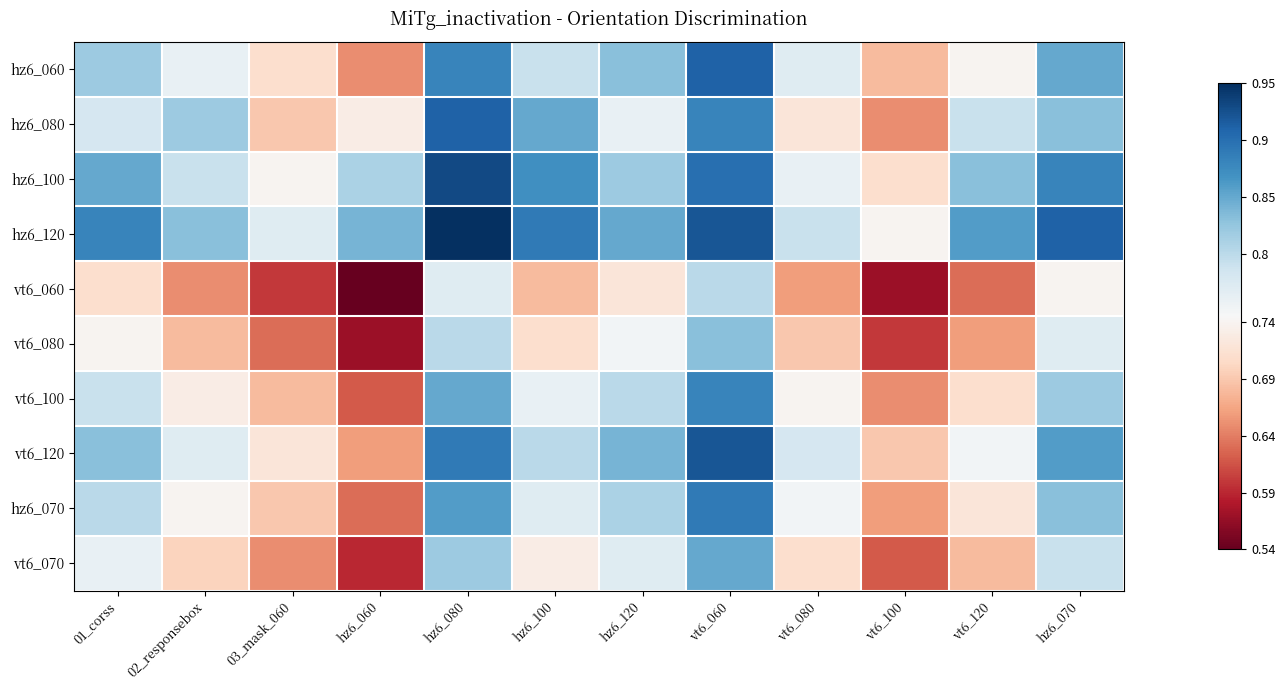

Reading left to right, transcribe all the data shown in this chart.

hz6_060: 01_corss=0.8	02_responsebox=0.8	03_mask_060=0.7	hz6_060=0.7	hz6_080=0.9	hz6_100=0.8	hz6_120=0.8	vt6_060=0.9	vt6_080=0.8	vt6_100=0.7	vt6_120=0.7	hz6_070=0.8
hz6_080: 01_corss=0.8	02_responsebox=0.8	03_mask_060=0.7	hz6_060=0.7	hz6_080=0.9	hz6_100=0.8	hz6_120=0.8	vt6_060=0.9	vt6_080=0.7	vt6_100=0.7	vt6_120=0.8	hz6_070=0.8
hz6_100: 01_corss=0.8	02_responsebox=0.8	03_mask_060=0.7	hz6_060=0.8	hz6_080=0.9	hz6_100=0.9	hz6_120=0.8	vt6_060=0.9	vt6_080=0.8	vt6_100=0.7	vt6_120=0.8	hz6_070=0.9
hz6_120: 01_corss=0.9	02_responsebox=0.8	03_mask_060=0.8	hz6_060=0.8	hz6_080=0.9	hz6_100=0.9	hz6_120=0.8	vt6_060=0.9	vt6_080=0.8	vt6_100=0.7	vt6_120=0.9	hz6_070=0.9
vt6_060: 01_corss=0.7	02_responsebox=0.7	03_mask_060=0.6	hz6_060=0.5	hz6_080=0.8	hz6_100=0.7	hz6_120=0.7	vt6_060=0.8	vt6_080=0.7	vt6_100=0.6	vt6_120=0.6	hz6_070=0.7
vt6_080: 01_corss=0.7	02_responsebox=0.7	03_mask_060=0.6	hz6_060=0.6	hz6_080=0.8	hz6_100=0.7	hz6_120=0.8	vt6_060=0.8	vt6_080=0.7	vt6_100=0.6	vt6_120=0.7	hz6_070=0.8
vt6_100: 01_corss=0.8	02_responsebox=0.7	03_mask_060=0.7	hz6_060=0.6	hz6_080=0.8	hz6_100=0.8	hz6_120=0.8	vt6_060=0.9	vt6_080=0.7	vt6_100=0.7	vt6_120=0.7	hz6_070=0.8
vt6_120: 01_corss=0.8	02_responsebox=0.8	03_mask_060=0.7	hz6_060=0.7	hz6_080=0.9	hz6_100=0.8	hz6_120=0.8	vt6_060=0.9	vt6_080=0.8	vt6_100=0.7	vt6_120=0.8	hz6_070=0.9
hz6_070: 01_corss=0.8	02_responsebox=0.7	03_mask_060=0.7	hz6_060=0.6	hz6_080=0.9	hz6_100=0.8	hz6_120=0.8	vt6_060=0.9	vt6_080=0.8	vt6_100=0.7	vt6_120=0.7	hz6_070=0.8
vt6_070: 01_corss=0.8	02_responsebox=0.7	03_mask_060=0.7	hz6_060=0.6	hz6_080=0.8	hz6_100=0.7	hz6_120=0.8	vt6_060=0.8	vt6_080=0.7	vt6_100=0.6	vt6_120=0.7	hz6_070=0.8